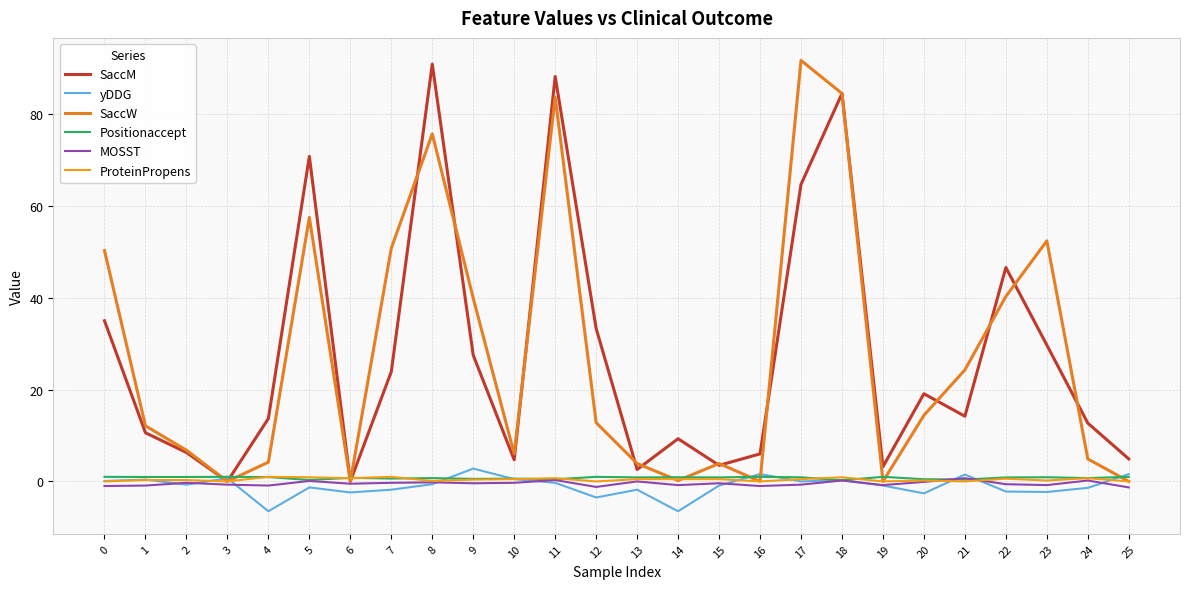

At 24, list the series in order from smallest to largest.

yDDG, MOSST, ProteinPropens, Positionaccept, SaccW, SaccM